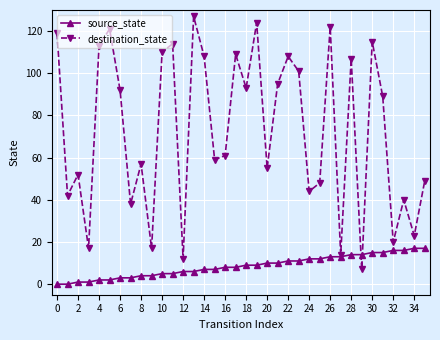

List the series in order of their peak value, highest first.

destination_state, source_state